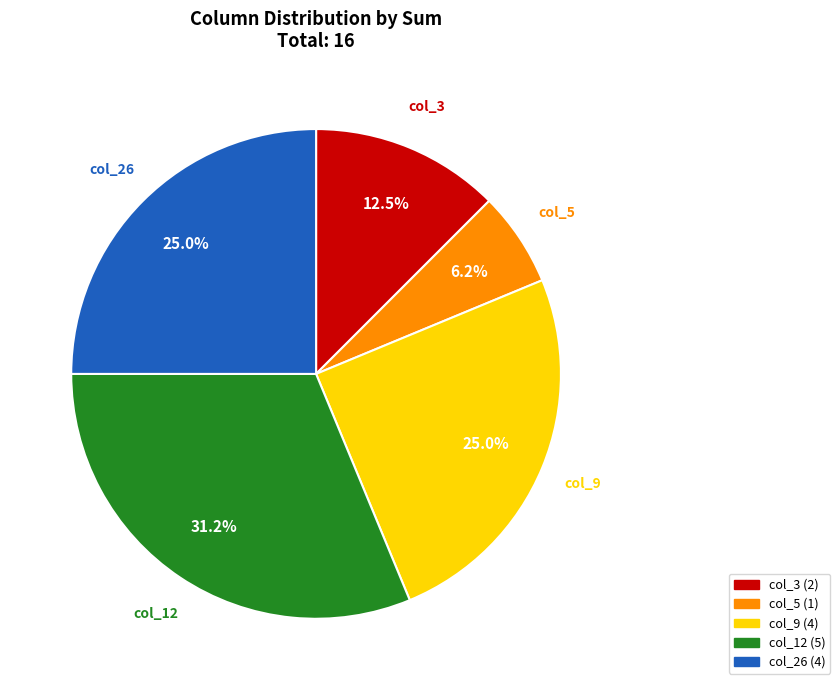

Approximately how many times larger is the value at col_9 compared to col_3?

2.0